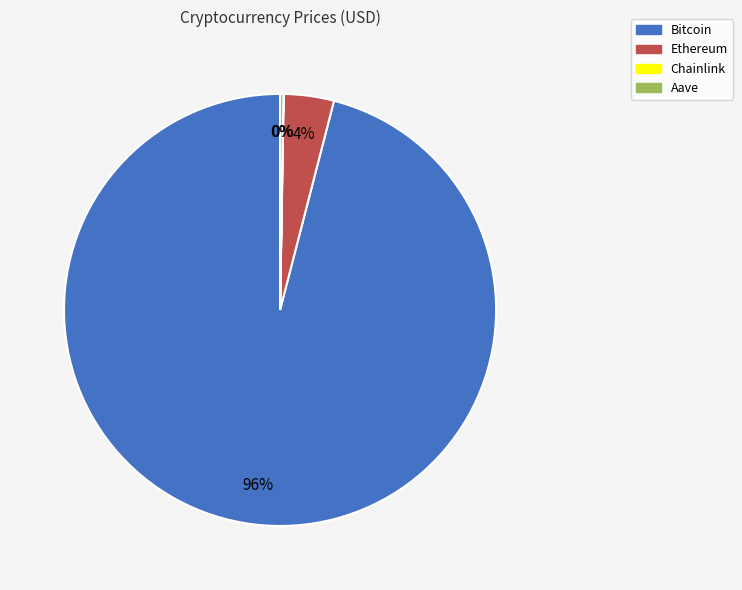

To the nearest percent, what is the average slice percentage?

25%